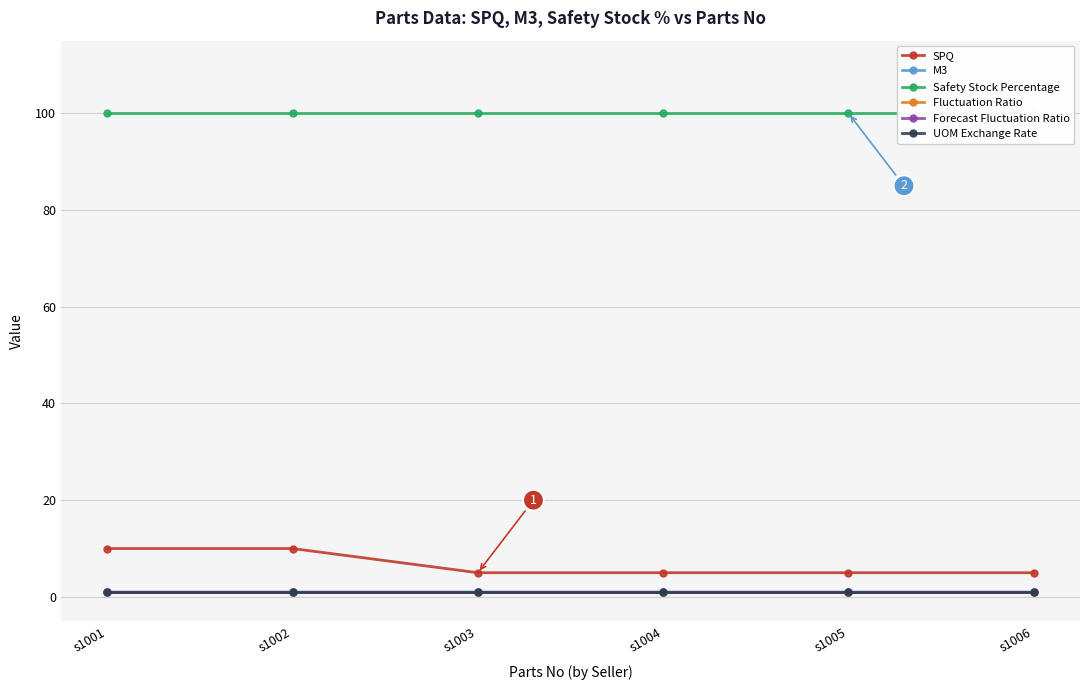

Reading right to left, extract all data points from this chart.

SPQ: s1006=5.0	s1005=5.0	s1004=5.0	s1003=5.0	s1002=10.0	s1001=10.0
M3: s1006=1.0	s1005=1.0	s1004=1.0	s1003=1.0	s1002=1.0	s1001=1.0
Safety Stock Percentage: s1006=100.0	s1005=100.0	s1004=100.0	s1003=100.0	s1002=100.0	s1001=100.0
Fluctuation Ratio: s1006=1.0	s1005=1.0	s1004=1.0	s1003=1.0	s1002=1.0	s1001=1.0
Forecast Fluctuation Ratio: s1006=1.0	s1005=1.0	s1004=1.0	s1003=1.0	s1002=1.0	s1001=1.0
UOM Exchange Rate: s1006=1.0	s1005=1.0	s1004=1.0	s1003=1.0	s1002=1.0	s1001=1.0